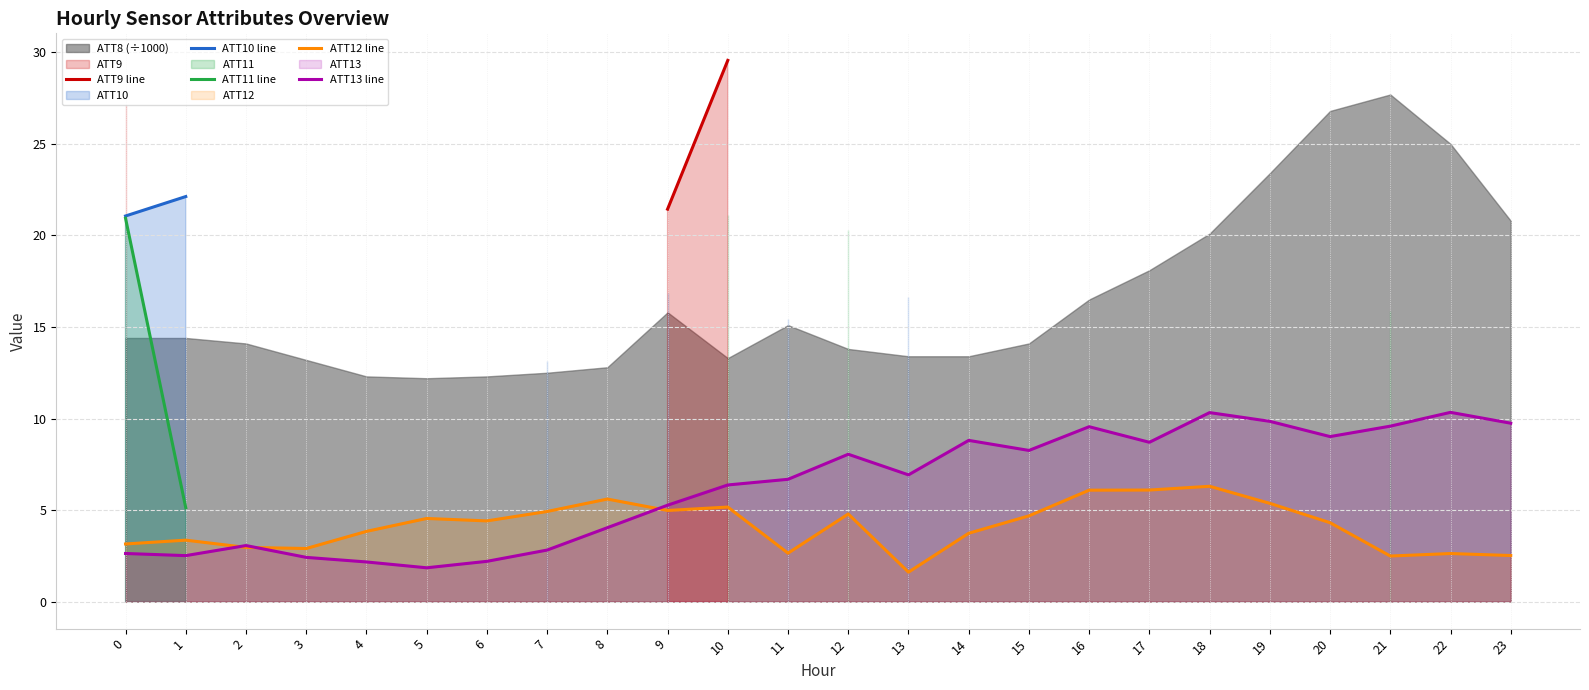

The value of ATT12 line at 13 is 1.6. True or false?

True